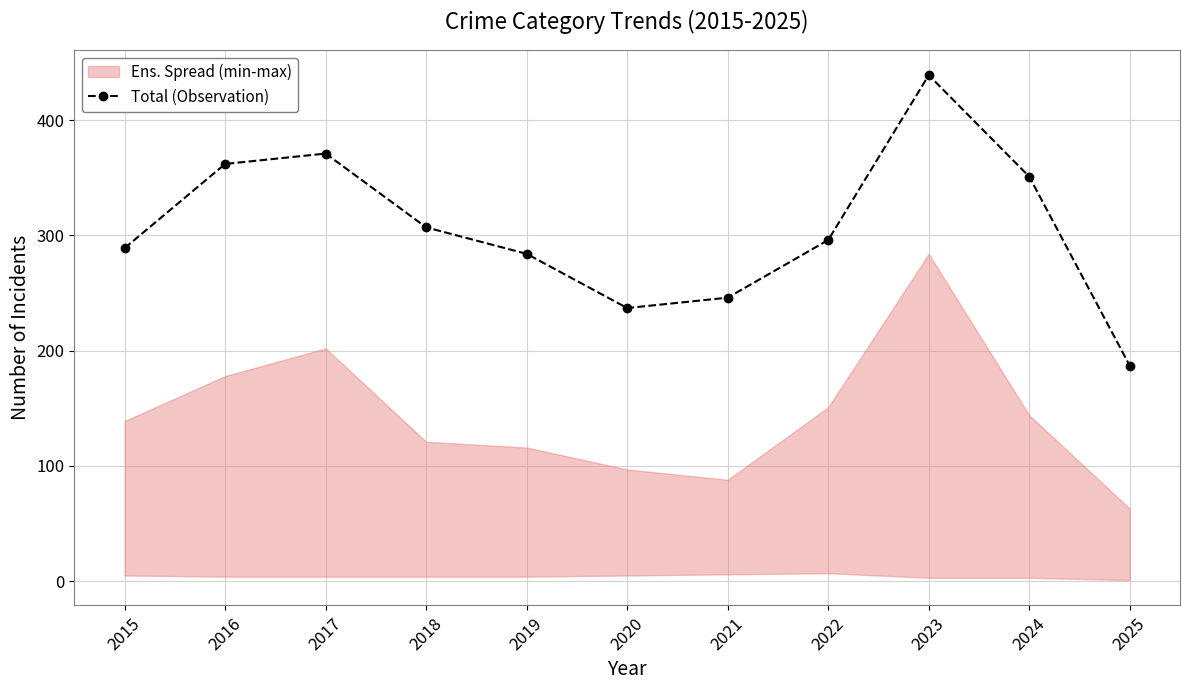

Reading left to right, transcribe all the data shown in this chart.

289	362	371	307	284	237	246	296	439	351	187